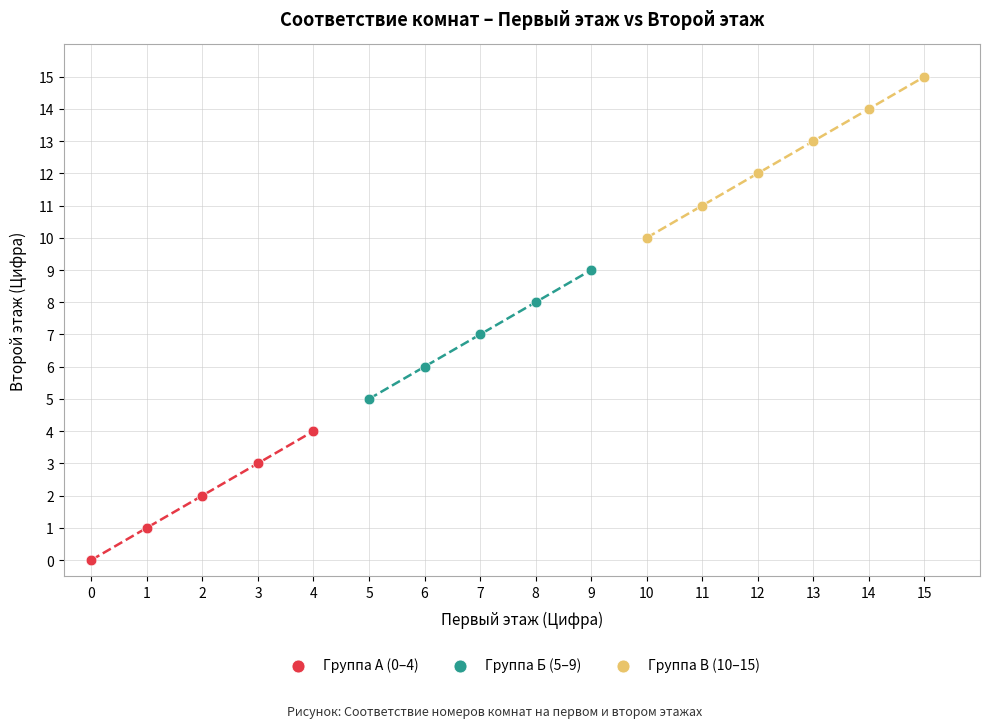

Which series has the largest Y range (max minus min)?

Группа В (10–15)